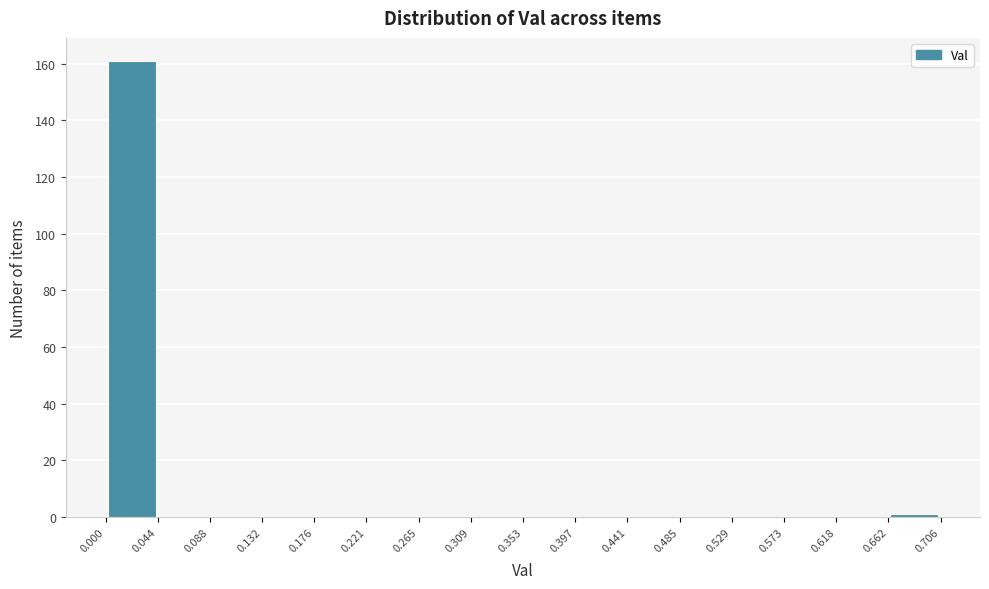

Over which range of the x-axis is the bar tallest?

0.000 to 0.044